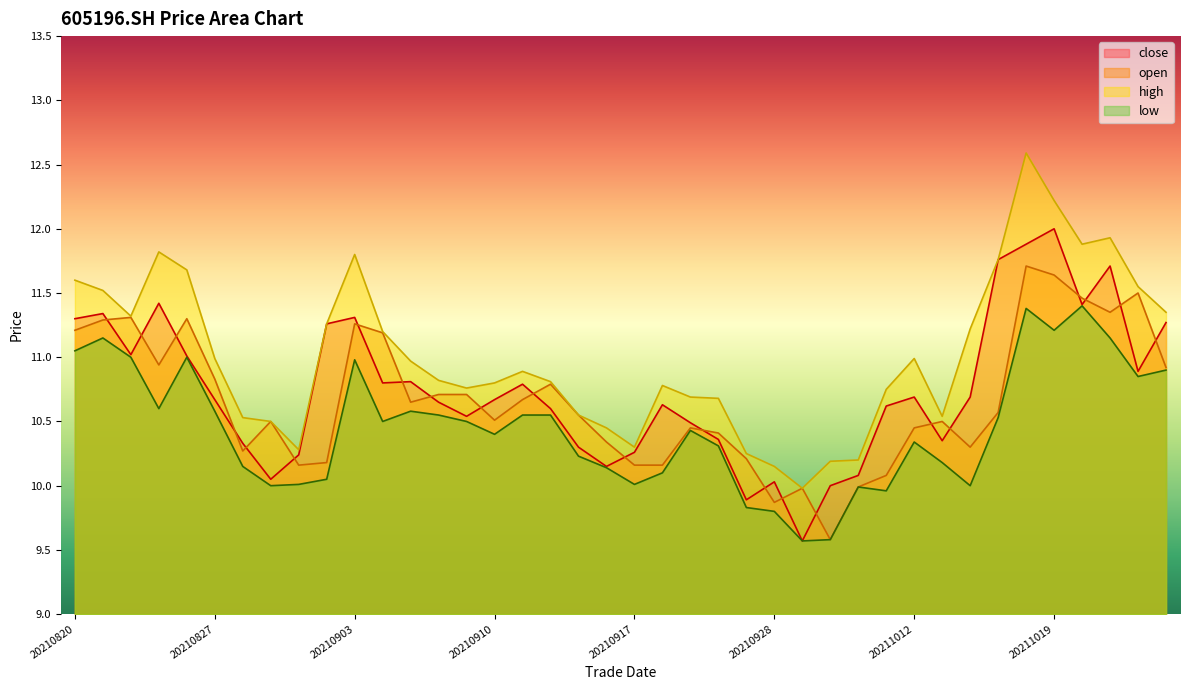

What is the difference between the low values at 20210922 and 20210903?

0.9